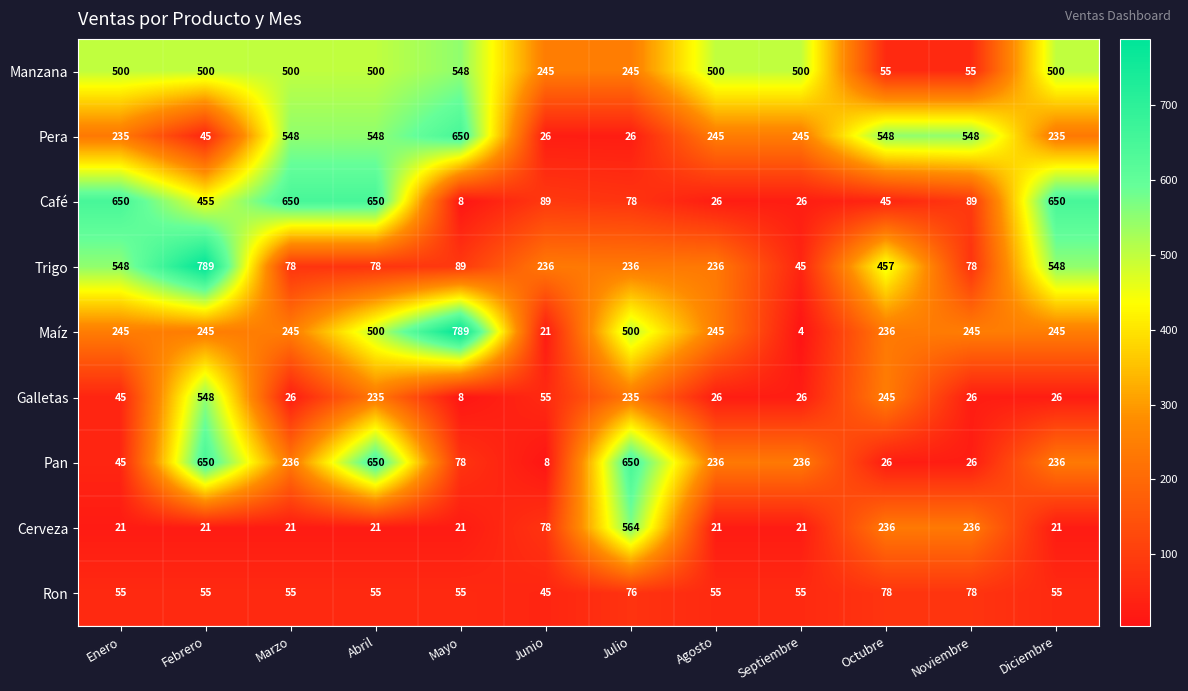

What is the maximum value for Galletas?

548